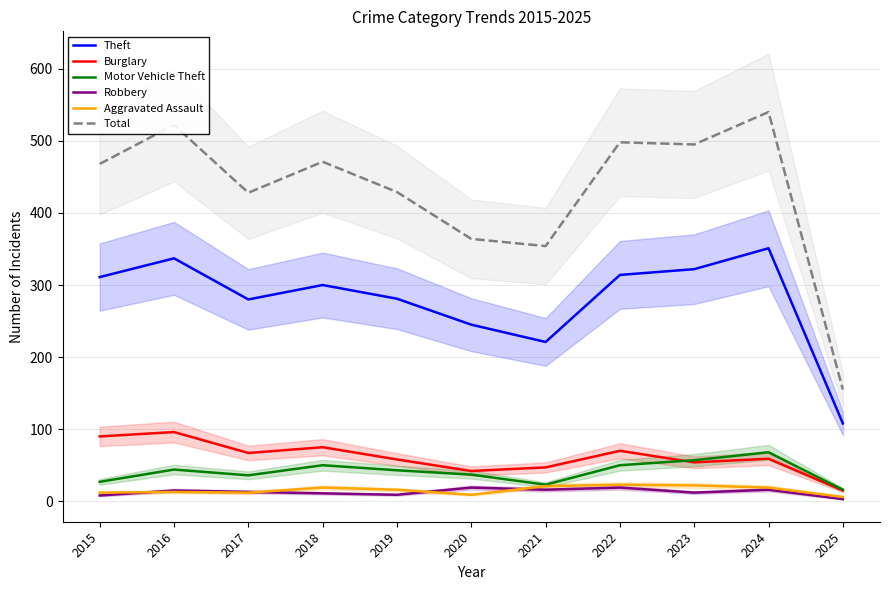

Between 2022 and 2023, which series saw the biggest shift?

Burglary